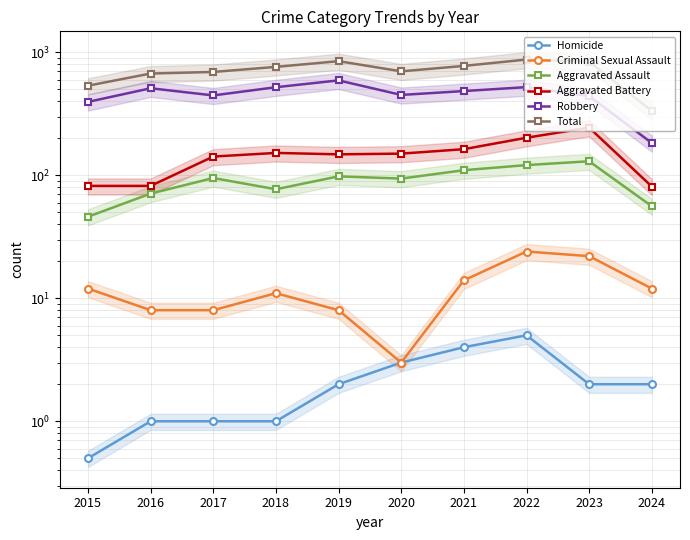

At how many categories does at least one series exceed 13?

10